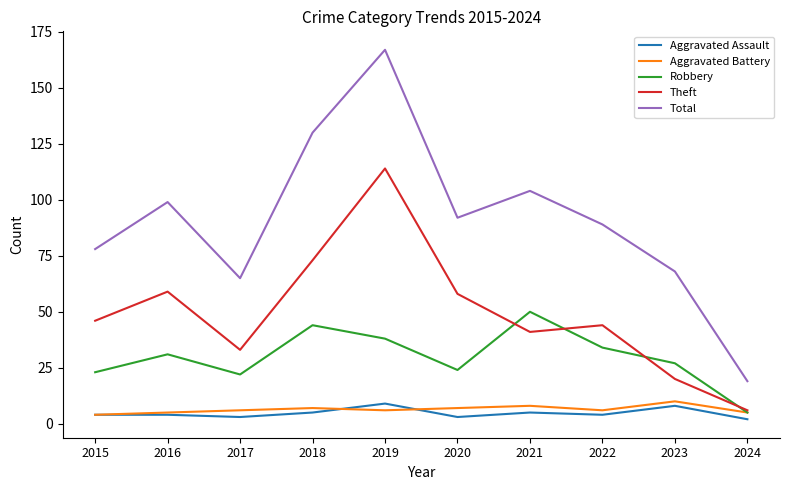

What is the spread (max minus min) of values at 2017?

62